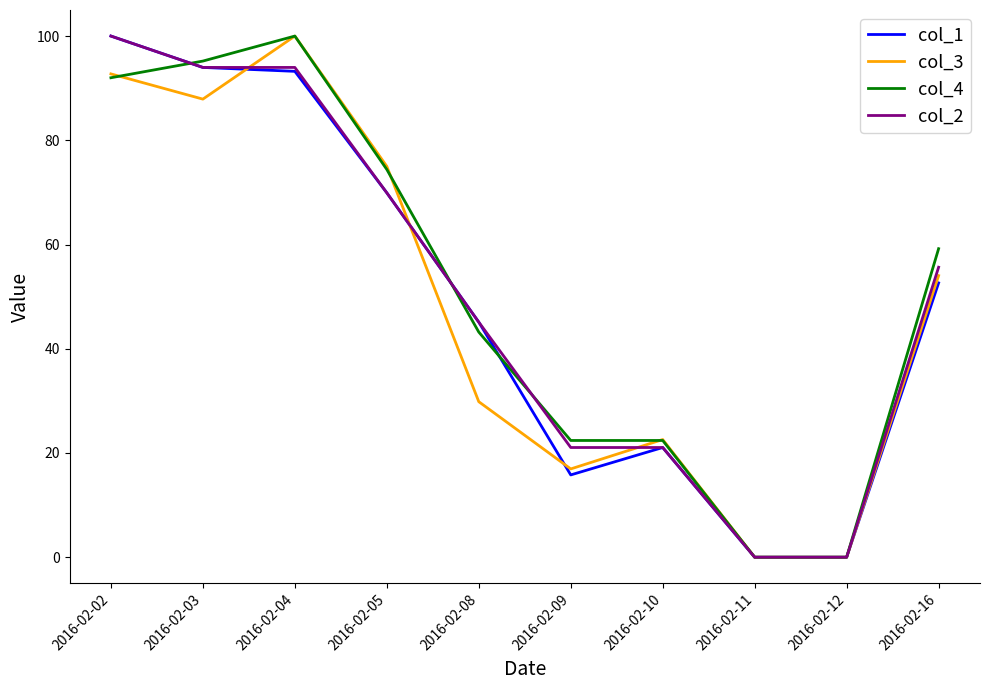

What is the difference between the maximum and minimum values in the col_2 series?

100.0